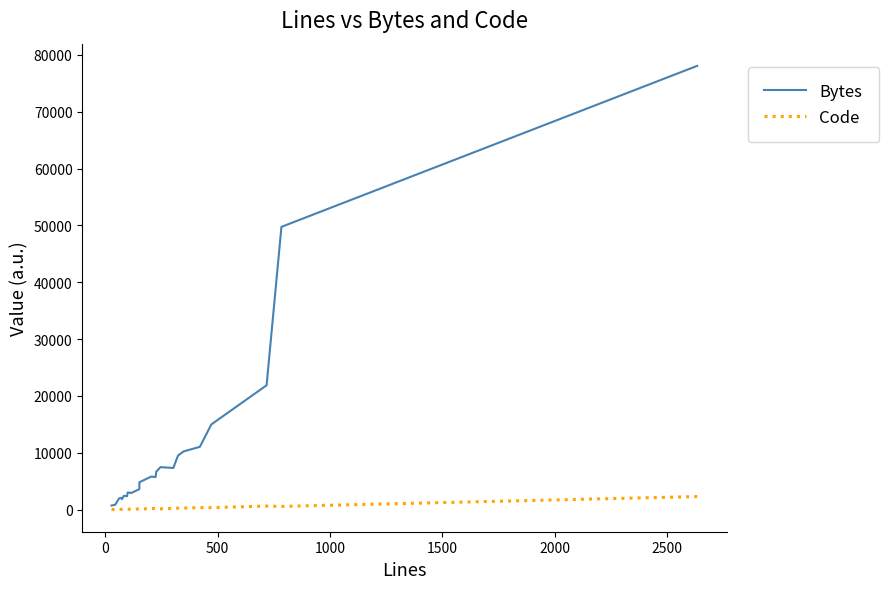

Is this an area chart (filled region under the line)?

No